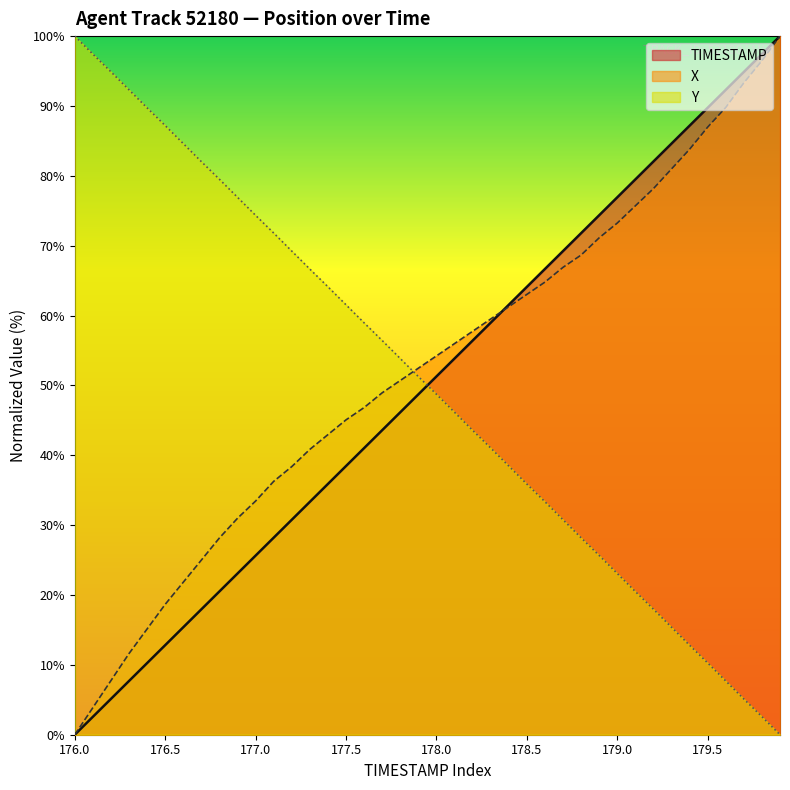

Rank the categories by Y value from lowest to highest.

179.9, 179.8, 179.7, 179.6, 179.5, 179.4, 179.3, 179.2, 179.1, 179.0, 178.9, 178.8, 178.7, 178.6, 178.5, 178.4, 178.3, 178.2, 178.1, 178.0, 177.9, 177.8, 177.7, 177.6, 177.5, 177.4, 177.3, 177.2, 177.1, 177.0, 176.9, 176.8, 176.7, 176.6, 176.5, 176.4, 176.3, 176.2, 176.1, 176.0